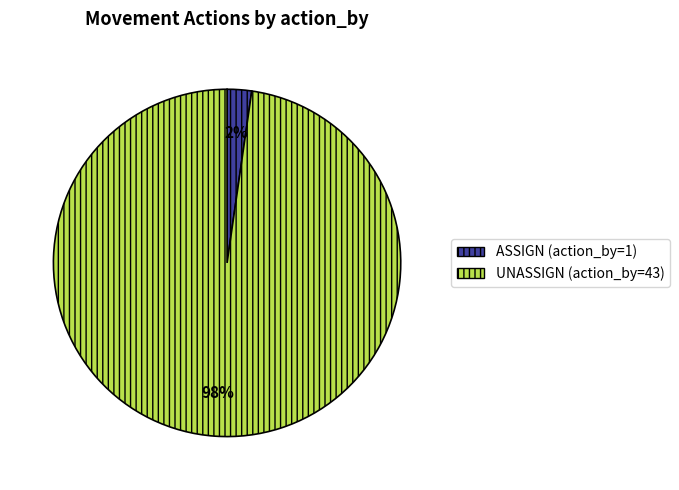

To the nearest percent, what is the average slice percentage?

50%